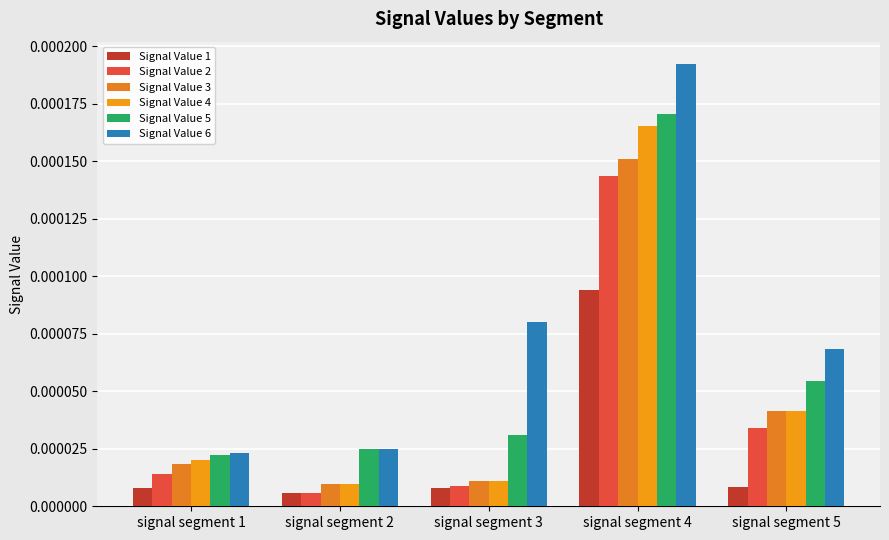

Where is Signal Value 6 nearest to the value 0?

signal segment 1